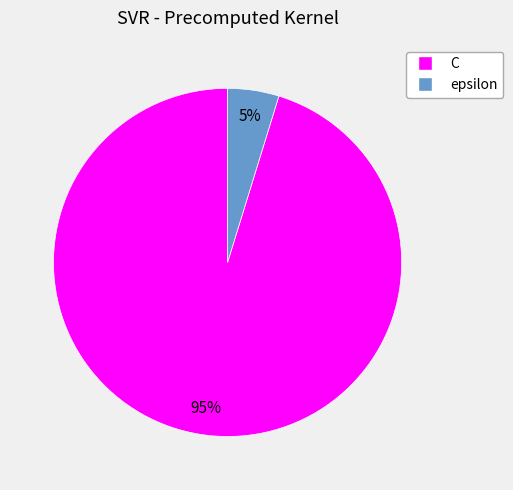

To the nearest percent, what is the average slice percentage?

50%